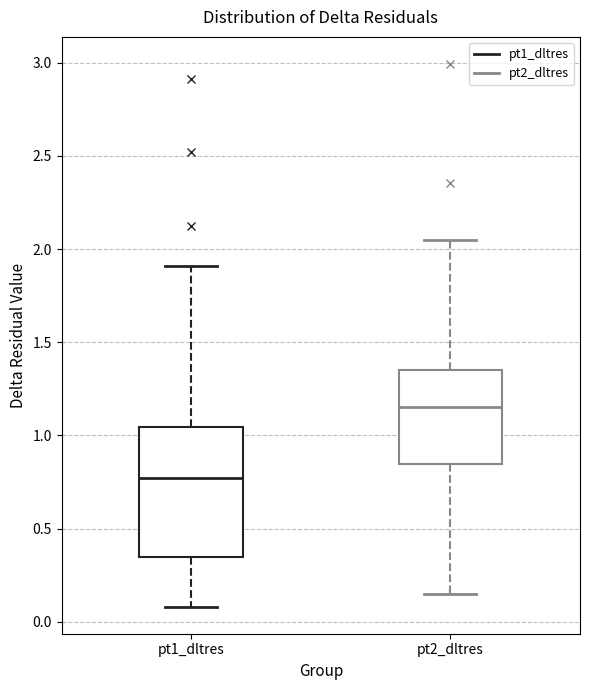

Reading left to right, transcribe this box plot: for each box, give where its median line is, the range the box spans, and where its two whiskers end, as read against the y-axis. The values are not printed on the chart, so give them approximately, as read against the axis.

pt1_dltres: median 0.75, box 0.35 to 1.05, whiskers 0.10 to 1.90
pt2_dltres: median 1.15, box 0.85 to 1.35, whiskers 0.15 to 2.05